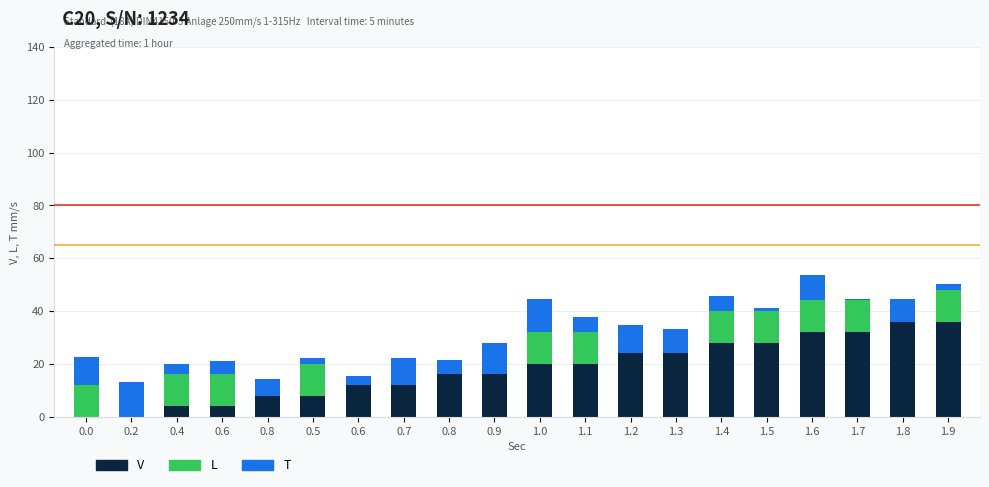

Are the bars grouped side by side (vs. stacked)?

No